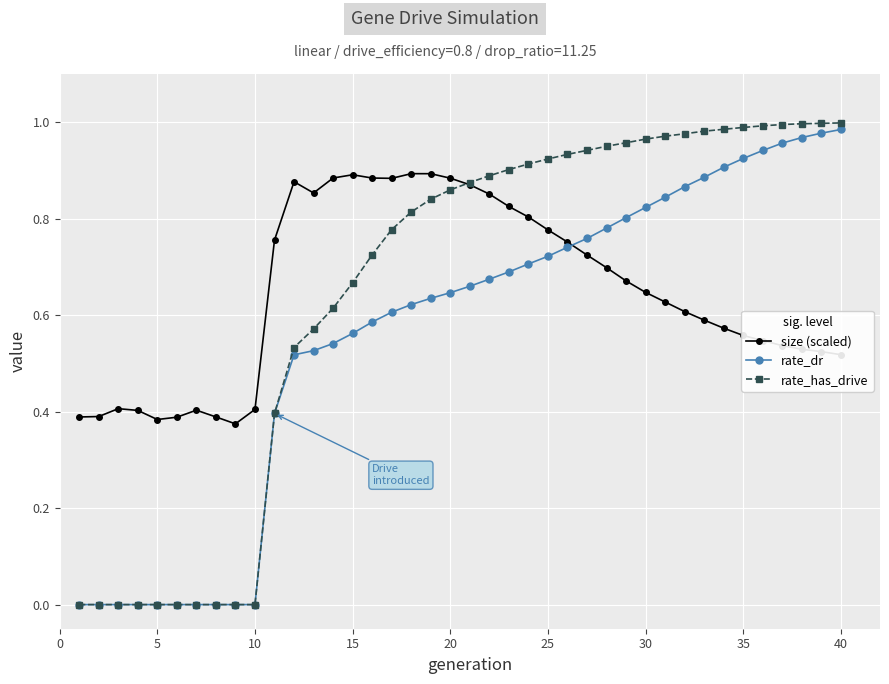

Which series has the largest range (max minus min)?

rate_has_drive